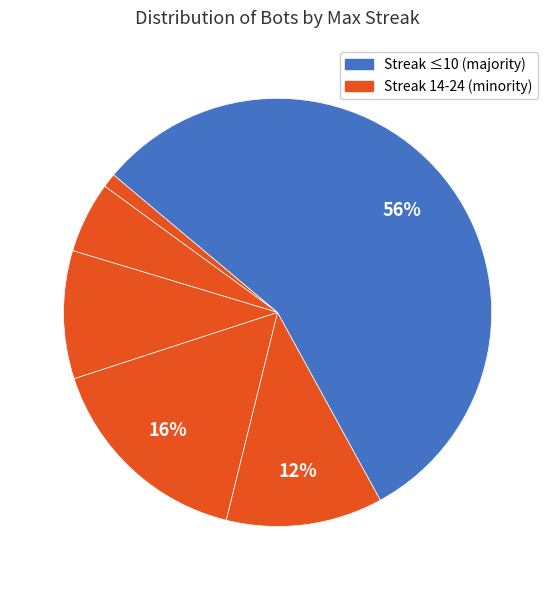

How many slices are in this pie chart?

6